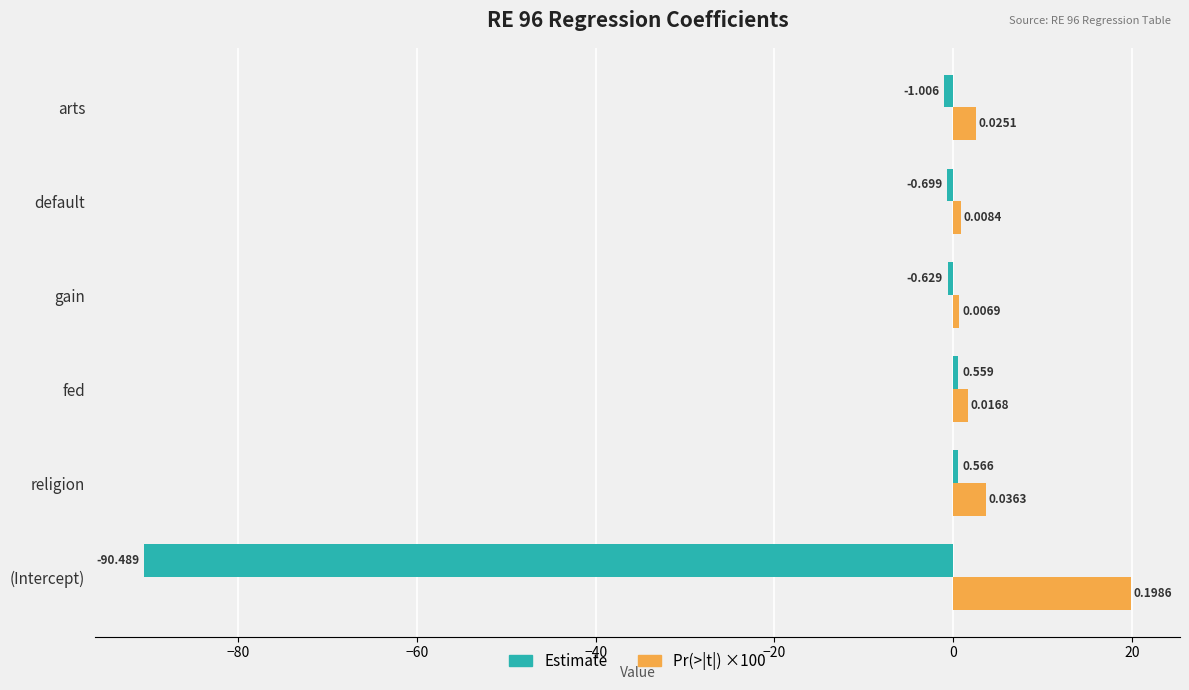

Which series has the widest spread of values?

Estimate